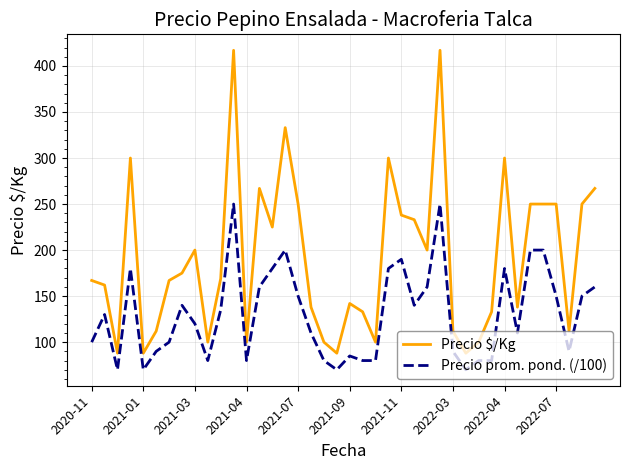

Which series has the largest range (max minus min)?

Precio $/Kg